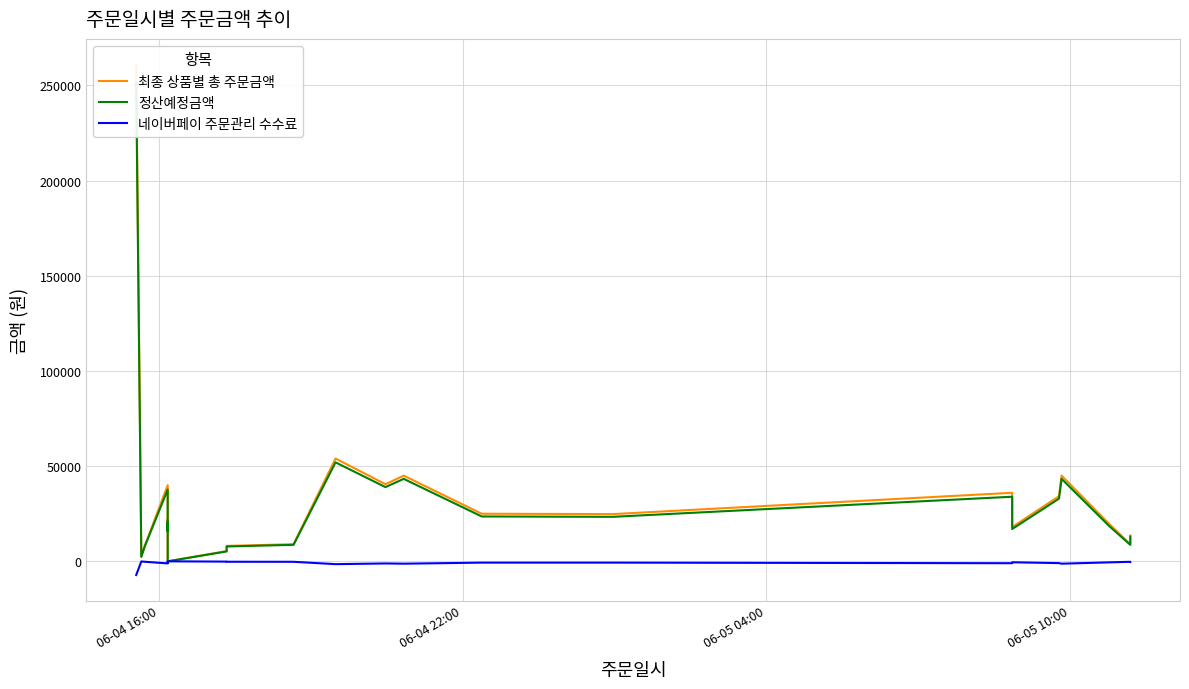

What is the maximum value shown in the chart?

261000